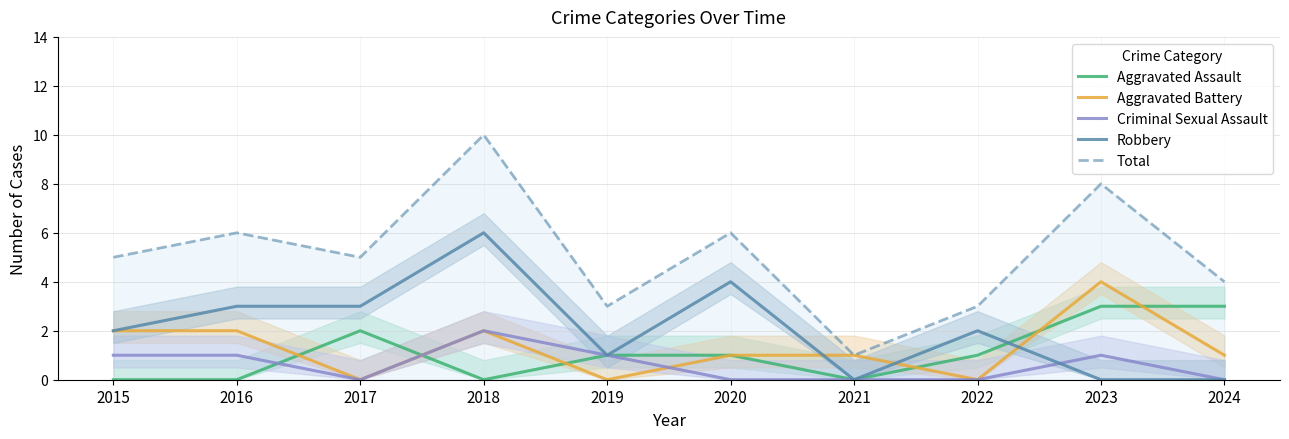

Is the value of Aggravated Assault at 2016 greater than the value of Robbery at 2016?

No